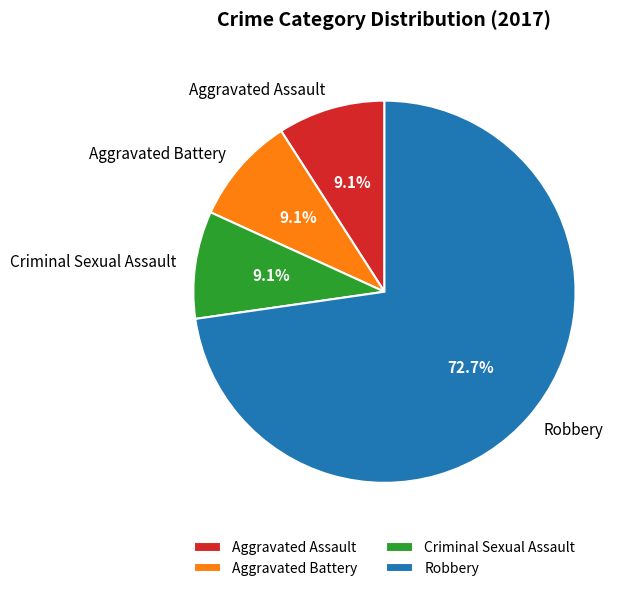

Between Aggravated Battery and Robbery, which is larger?

Robbery